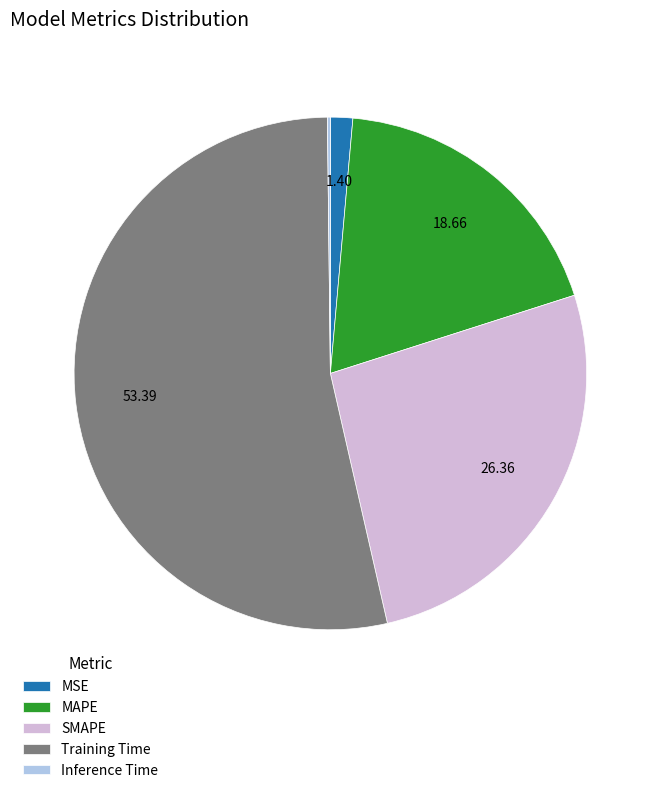

Between MAPE and Training Time, which is larger?

Training Time